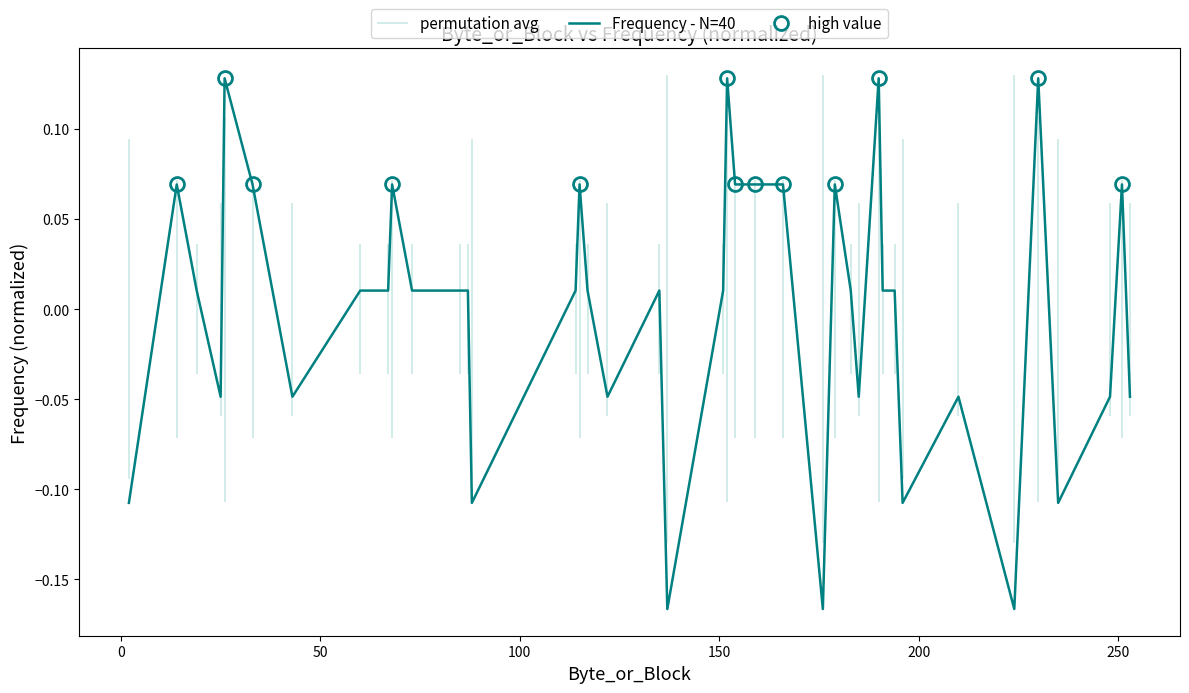

What is the value of the 35th point from the left?

-0.2